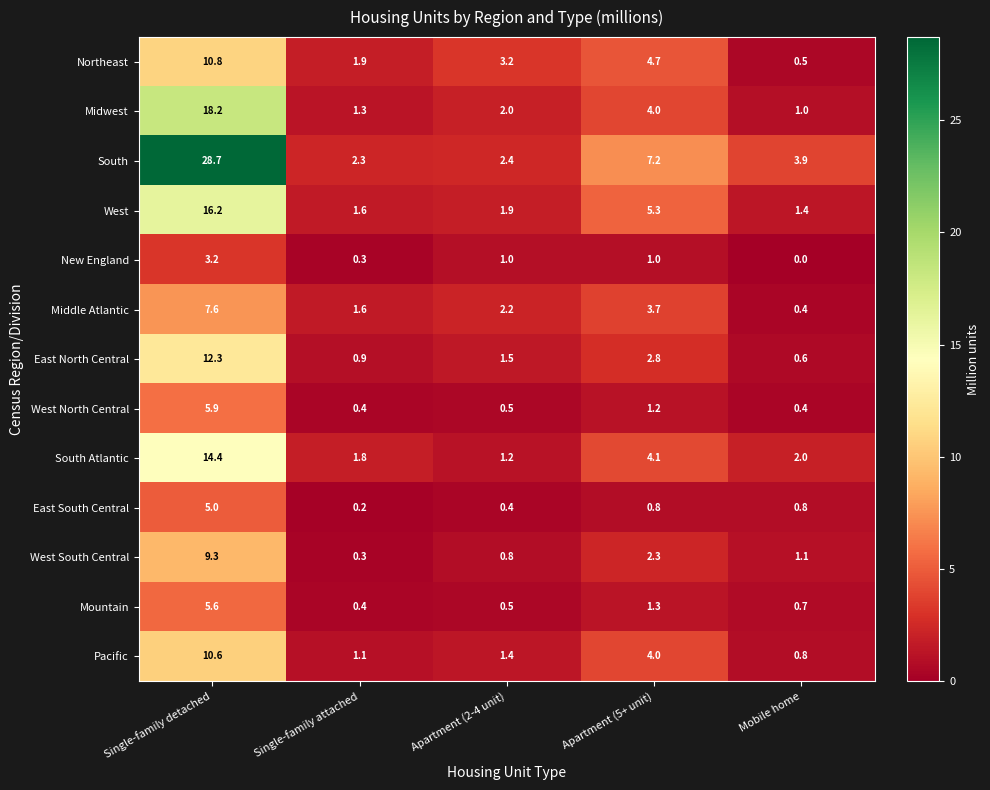

Which series has the largest range (max minus min)?

South